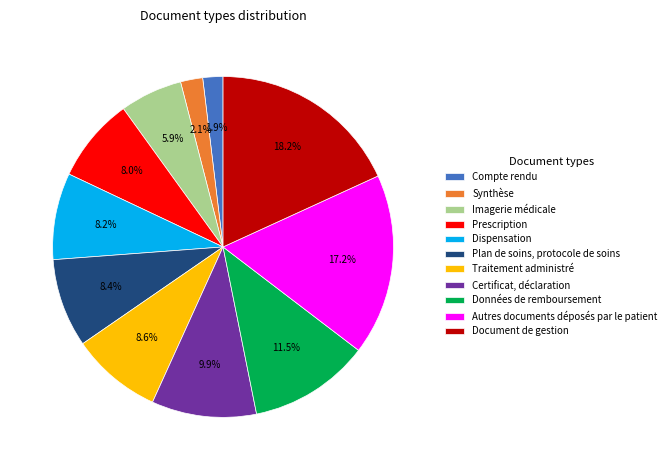

Between Certificat, déclaration and Compte rendu, which is larger?

Certificat, déclaration